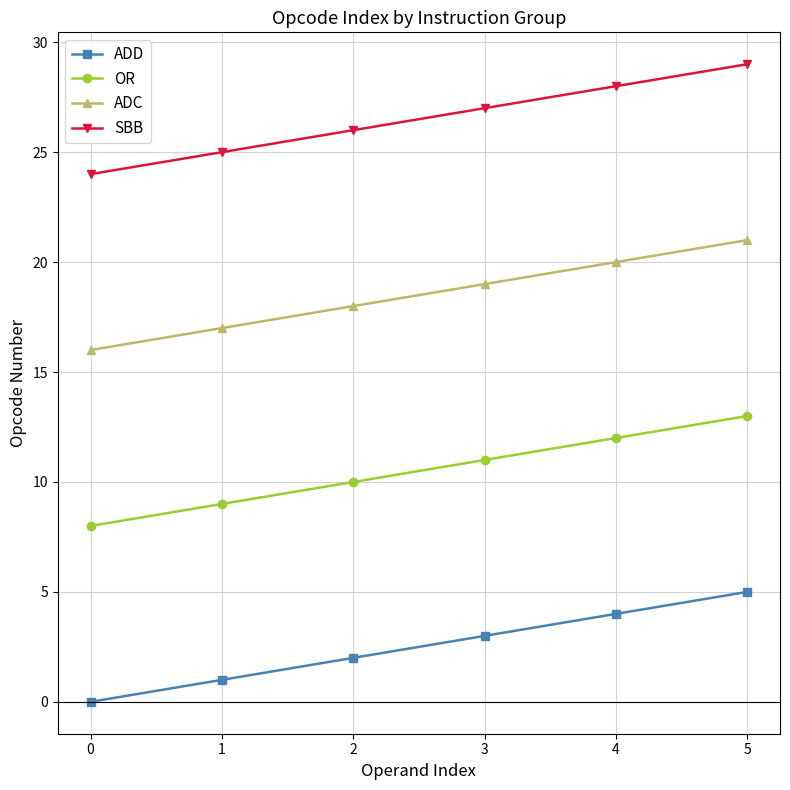

Is it true that ADC equals 21 at 5?

True